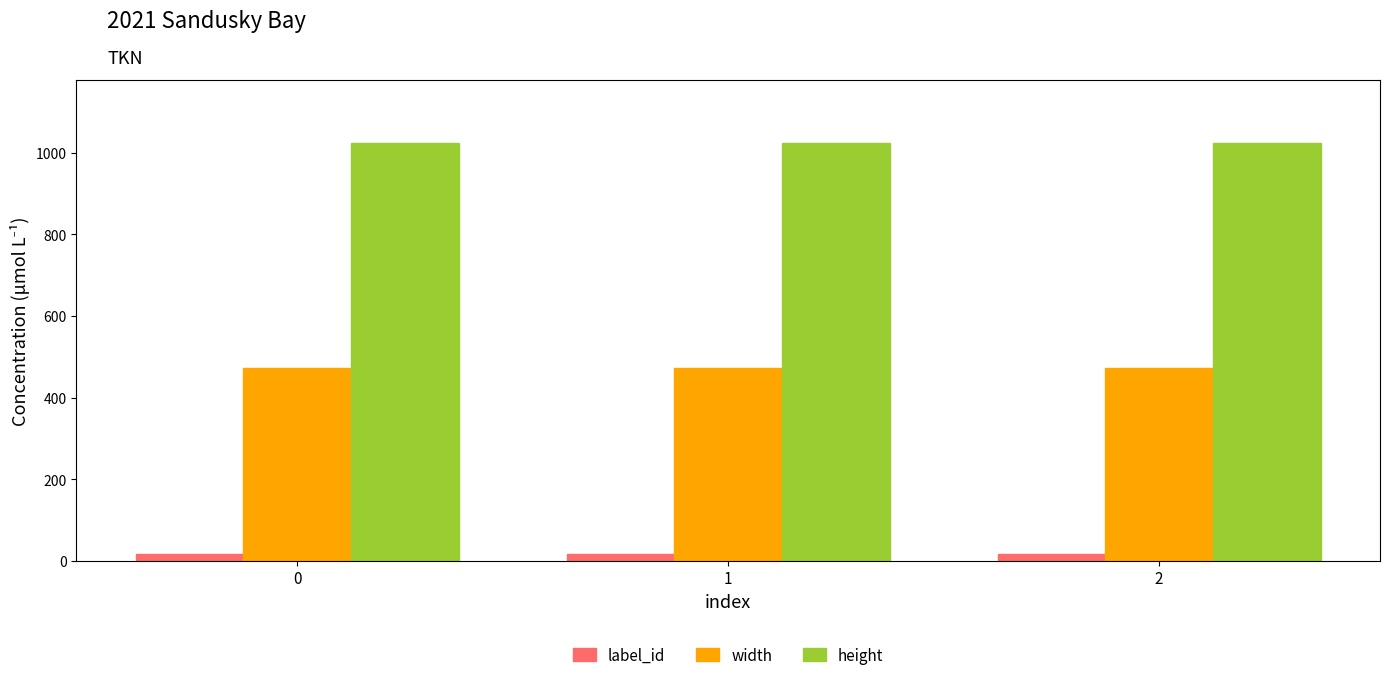

Rank the series by their maximum value, from lowest to highest.

label_id, width, height